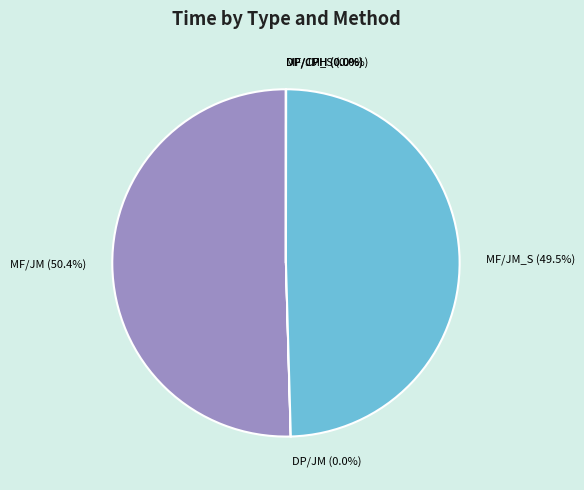

Which slice is the largest?

MF/JM